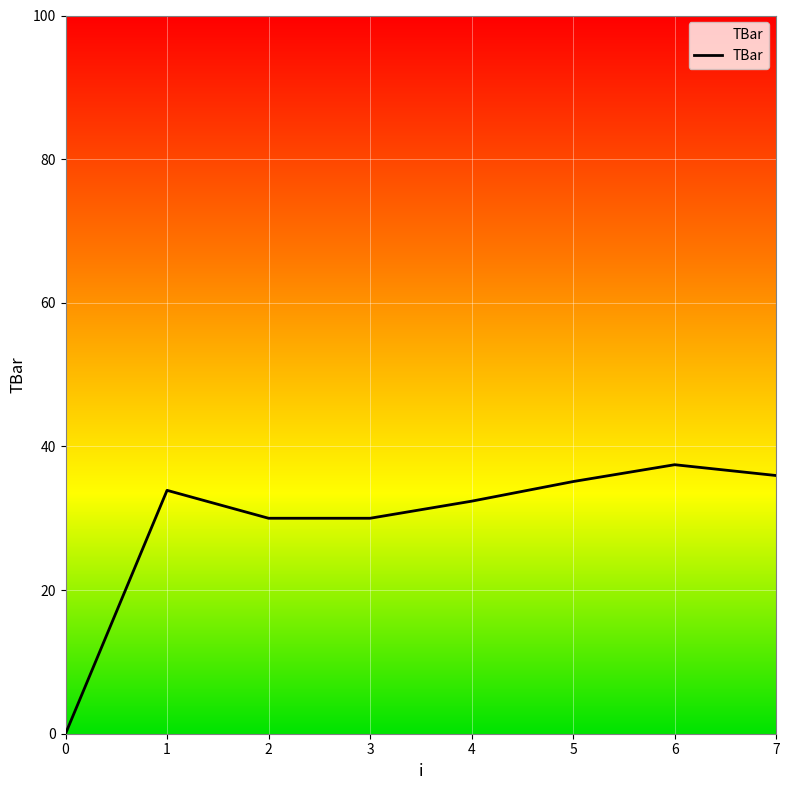

The chart shows a value of 35.9 at 7. True or false?

True